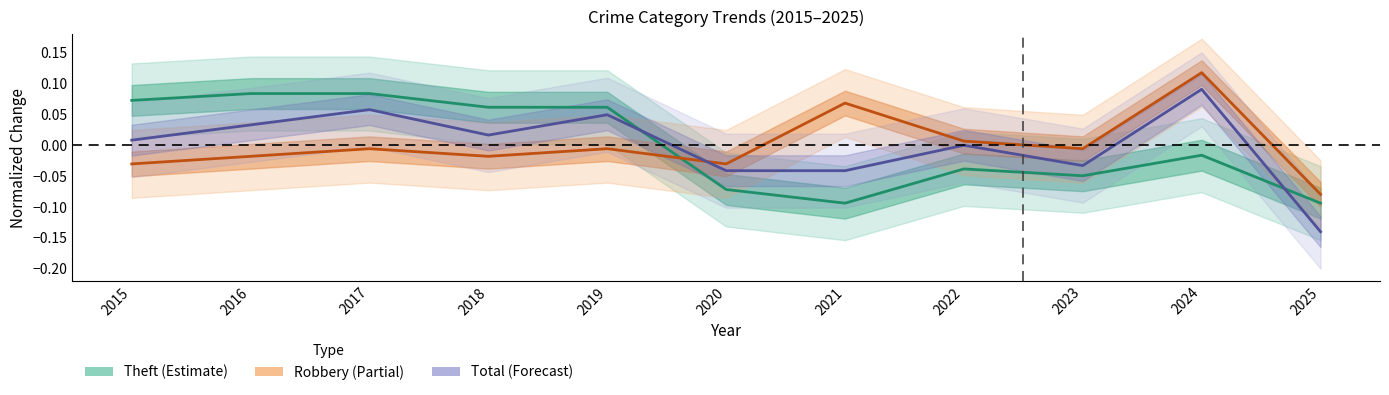

What value does the Theft (Estimate) series have at 2019?

0.1